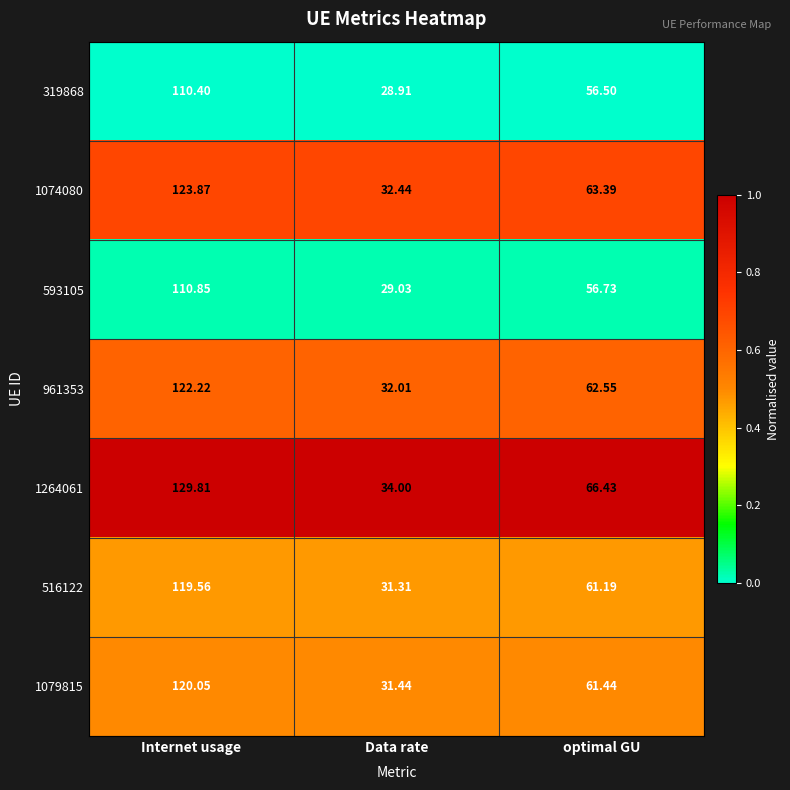

What is the difference between the highest and lowest values at Data rate?

5.1